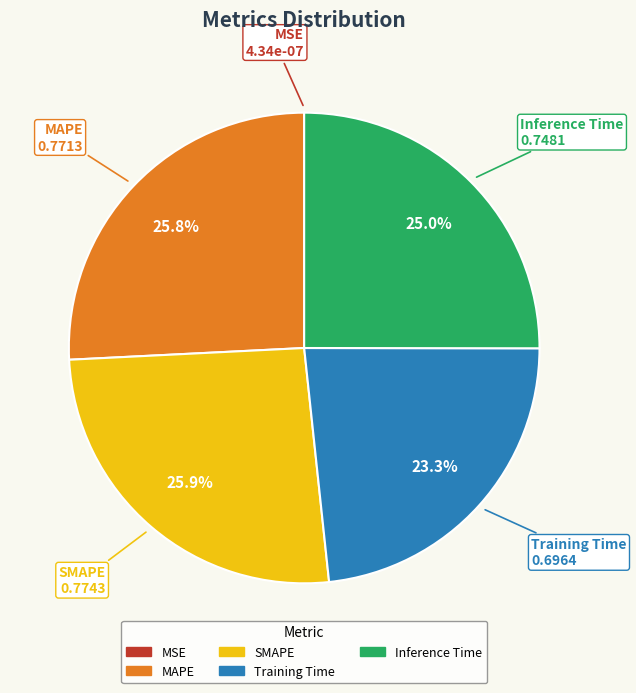

What percentage is NOT represented by SMAPE?

74.1%